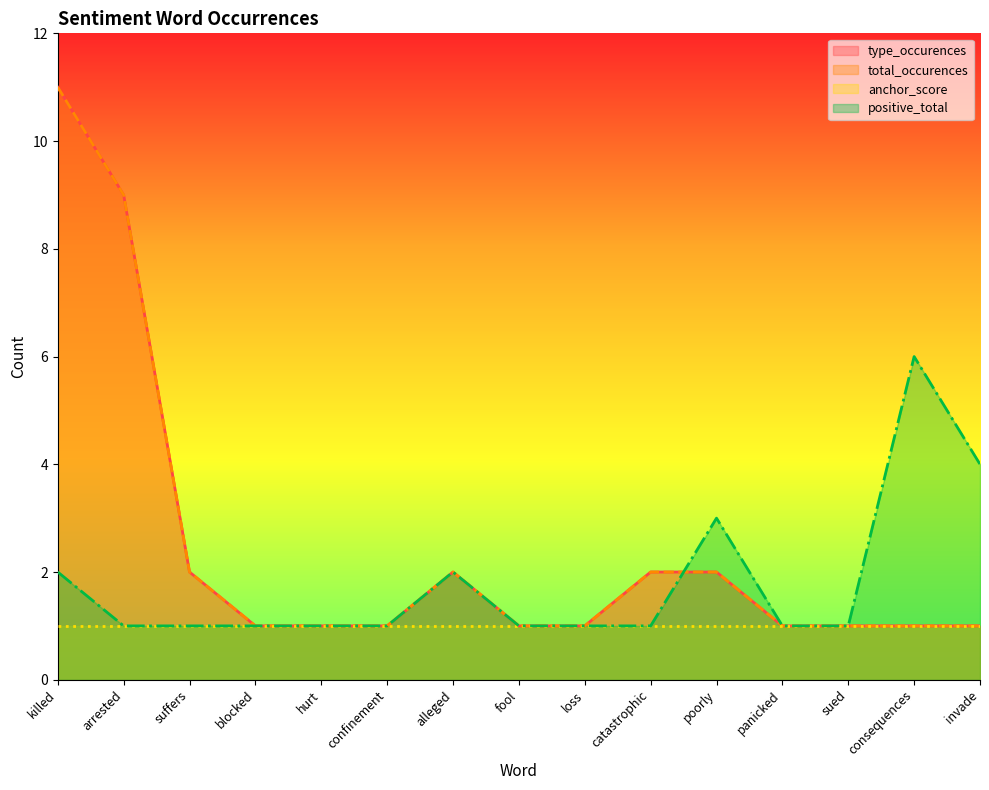

What is the value of the type_occurences point at the 4th from the left?

1